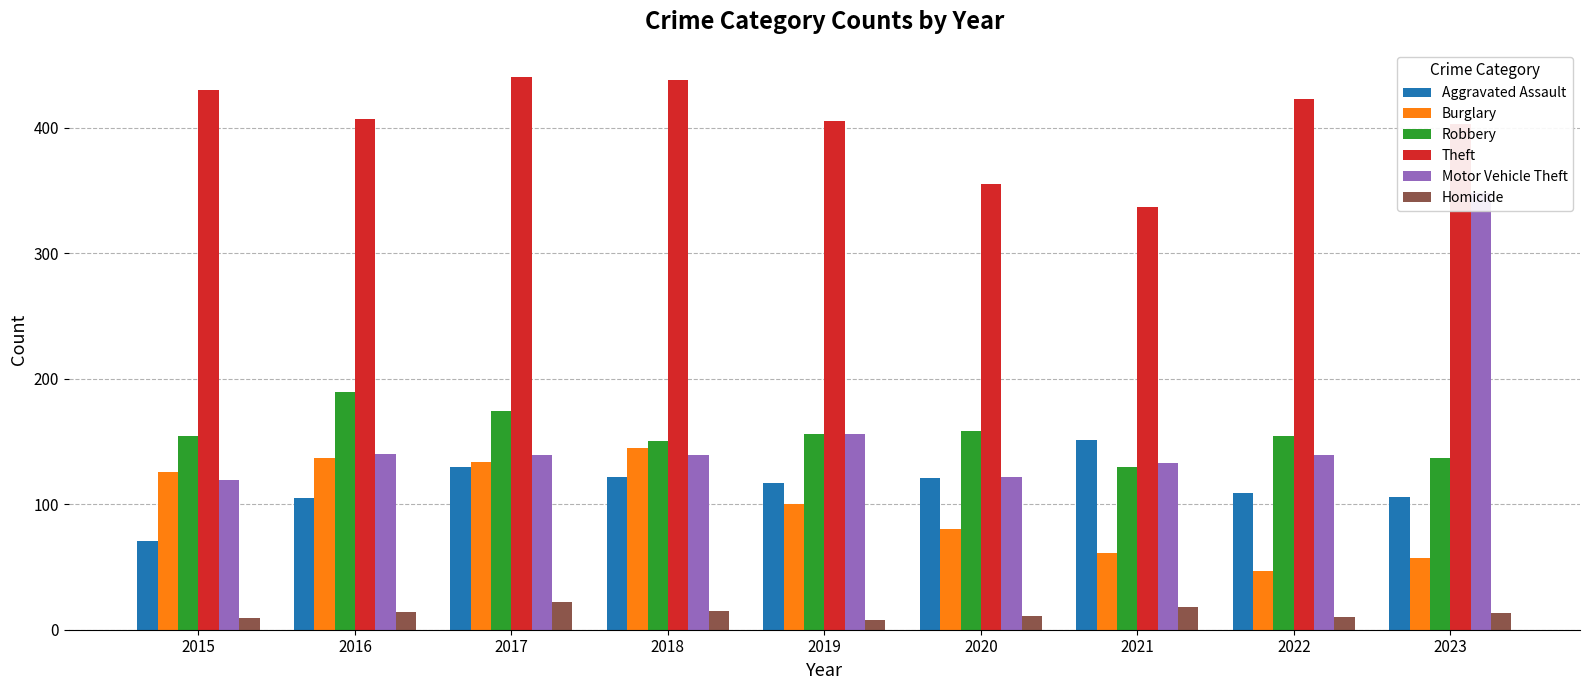

How many values in the Motor Vehicle Theft series exceed 139?

3